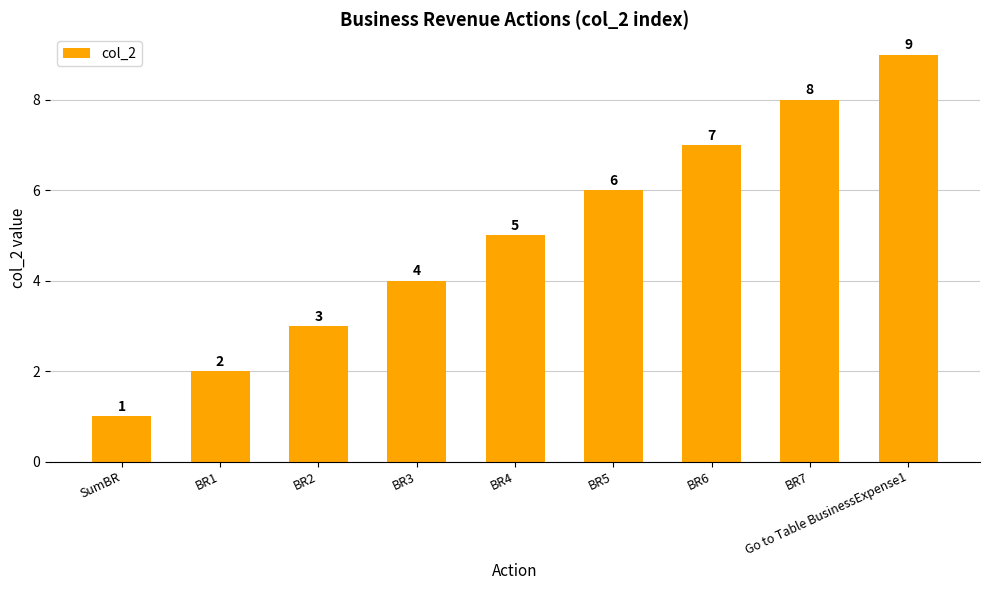

Count the number of data series in this chart.

1